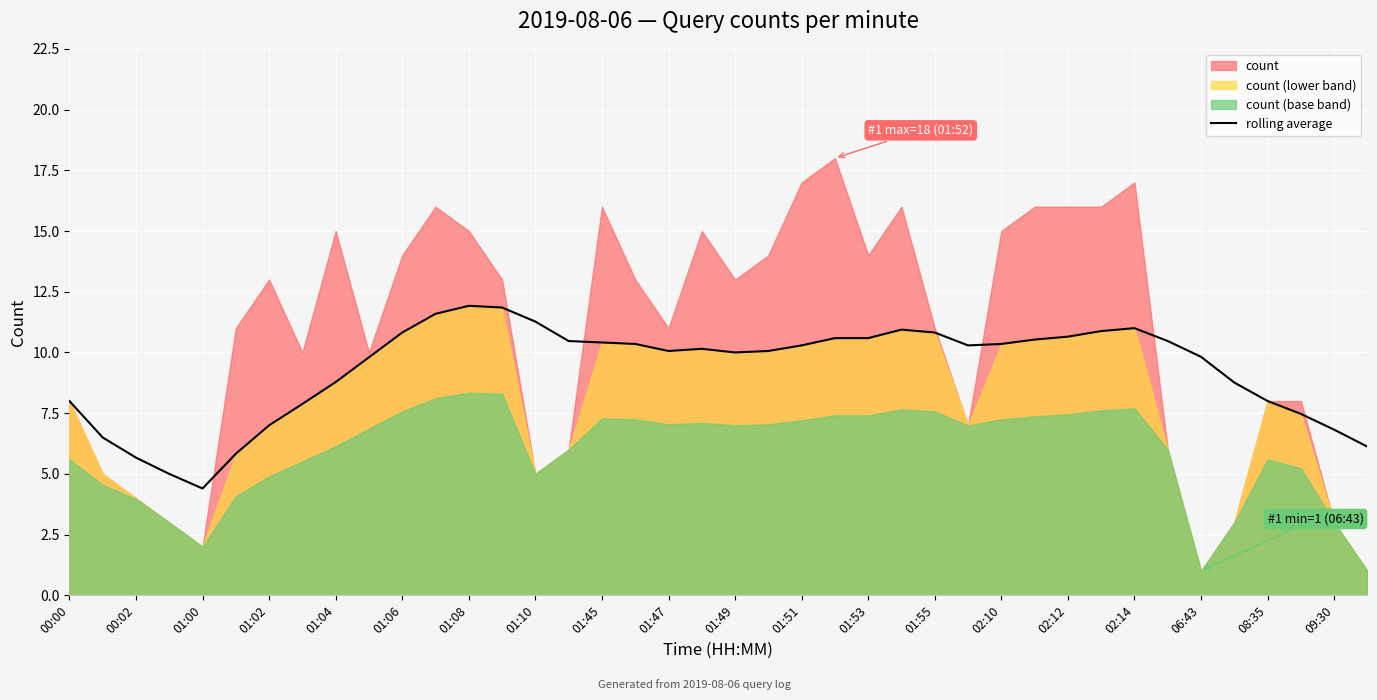

Reading left to right, list all the values displayed in this chart.

8.0	6.5	5.7	5.0	4.4	5.8	7.0	7.9	8.8	9.8	10.8	11.6	11.9	11.8	11.3	10.5	10.4	10.3	10.1	10.2	10.0	10.1	10.3	10.6	10.6	10.9	10.8	10.3	10.3	10.5	10.7	10.9	11.0	10.5	9.8	8.8	8.0	7.5	6.8	6.1